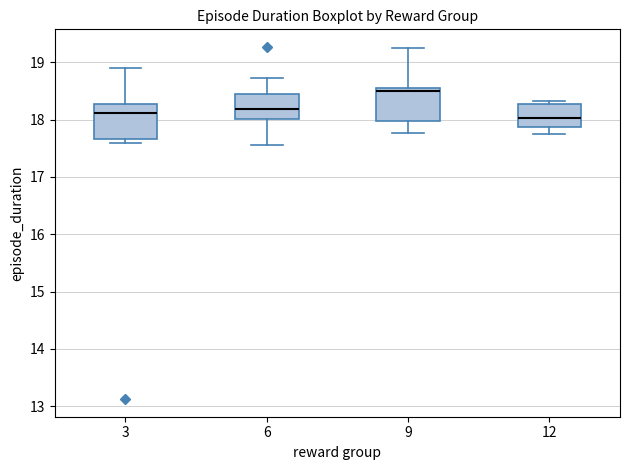

Reading left to right, transcribe this box plot: for each box, give where its median line is, the range the box spans, and where its two whiskers end, as read against the y-axis. The values are not printed on the chart, so give them approximately, as read against the axis.

3: median 18.1, box 17.7 to 18.3, whiskers 17.6 to 18.9
6: median 18.2, box 18.0 to 18.4, whiskers 17.6 to 18.7
9: median 18.5, box 18.0 to 18.6, whiskers 17.8 to 19.2
12: median 18.0, box 17.9 to 18.3, whiskers 17.7 to 18.3 (just above the box's upper edge)